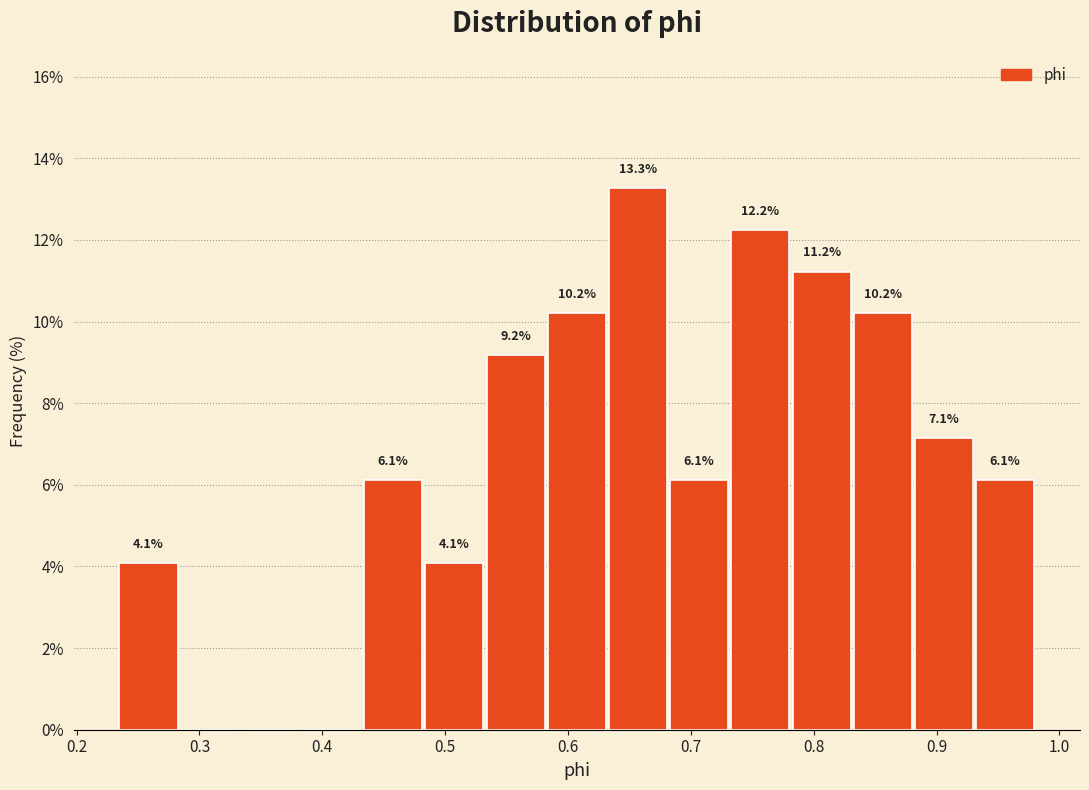

Which range on the x-axis has the tallest bar?

0.63 to 0.68